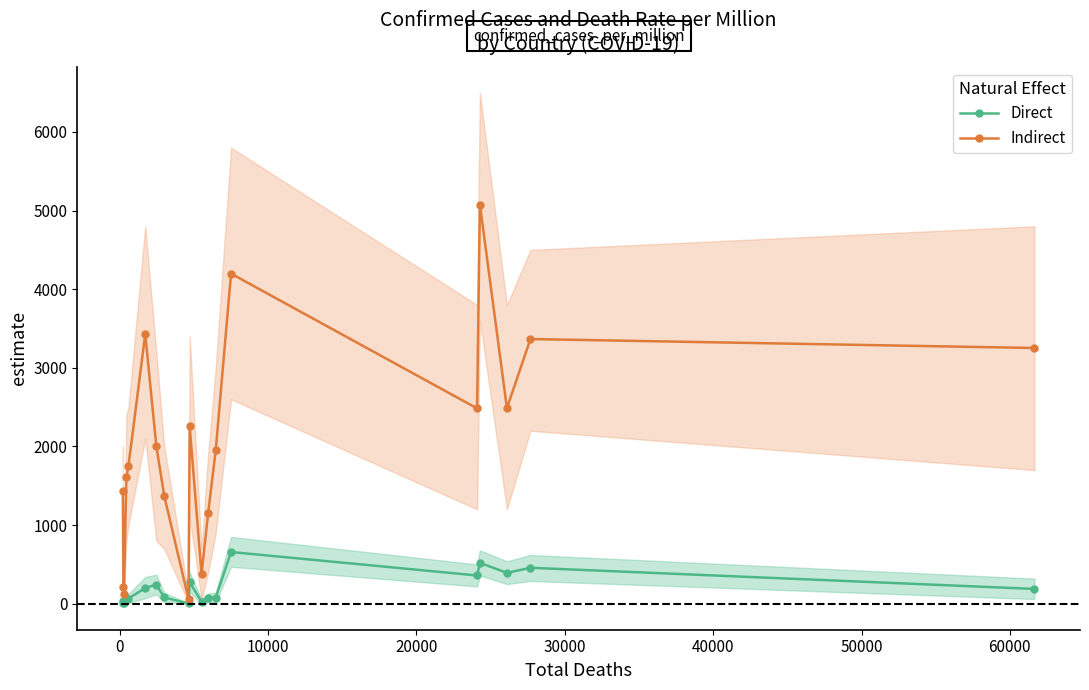

True or false: Direct has more than 1 points higher than both neighbors.

True